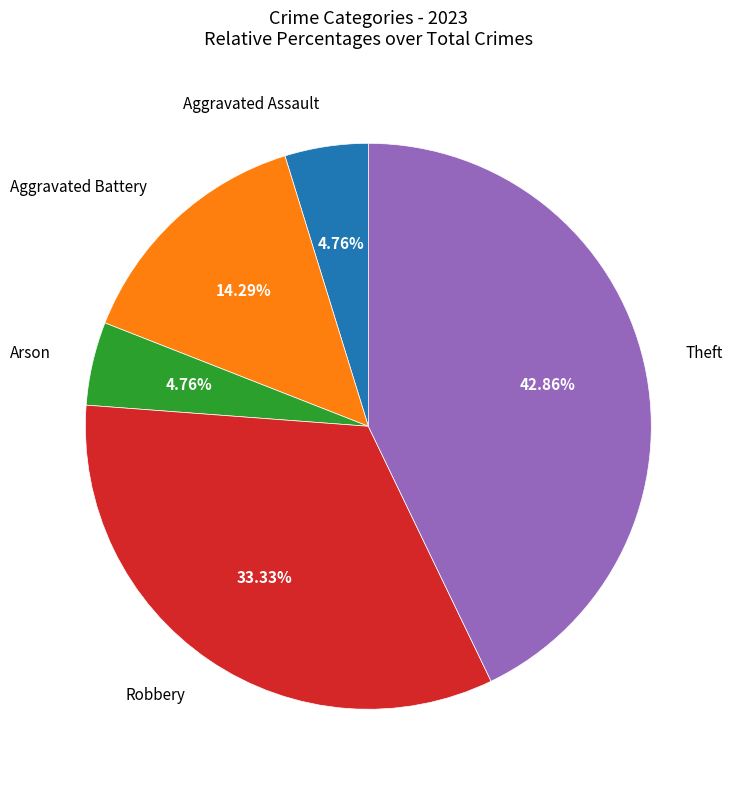

Which category has the biggest portion of the pie?

Theft